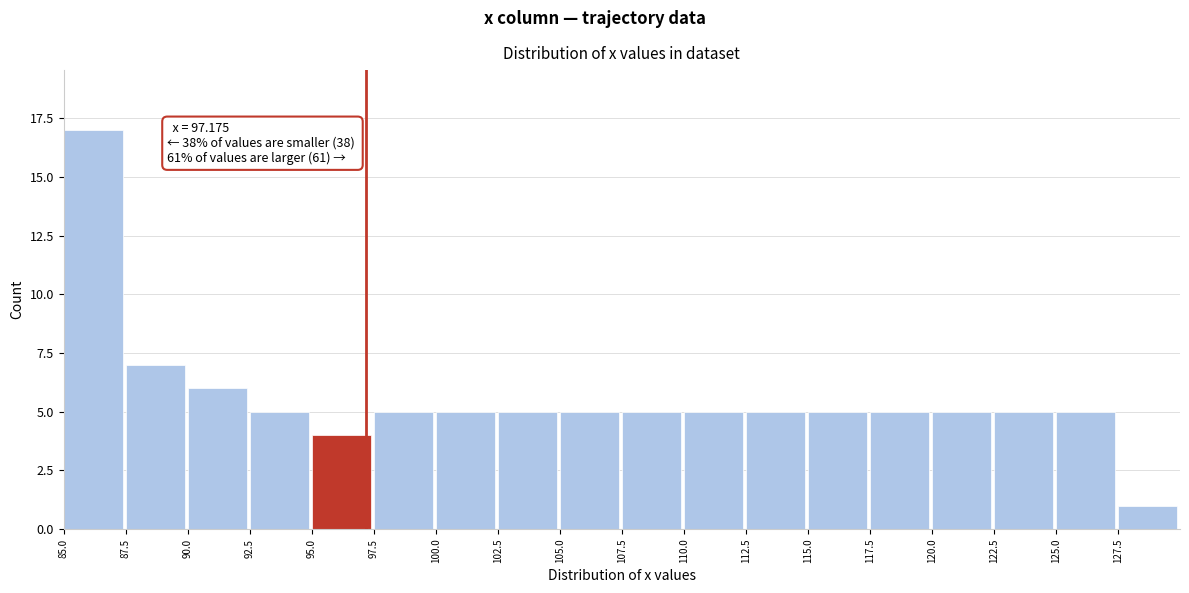

Which range on the x-axis has the tallest bar?

85.0 to 87.5